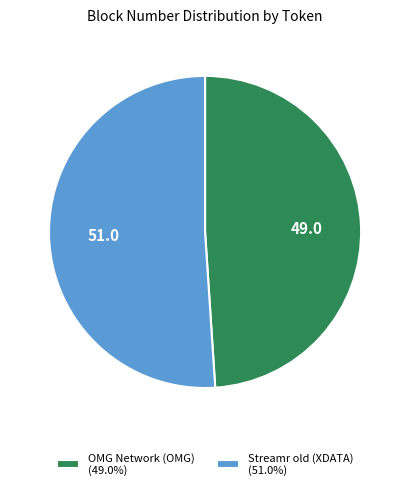

Approximately how many times larger is the value at Streamr old (XDATA) (51.0%) compared to OMG Network (OMG) (49.0%)?

1.0